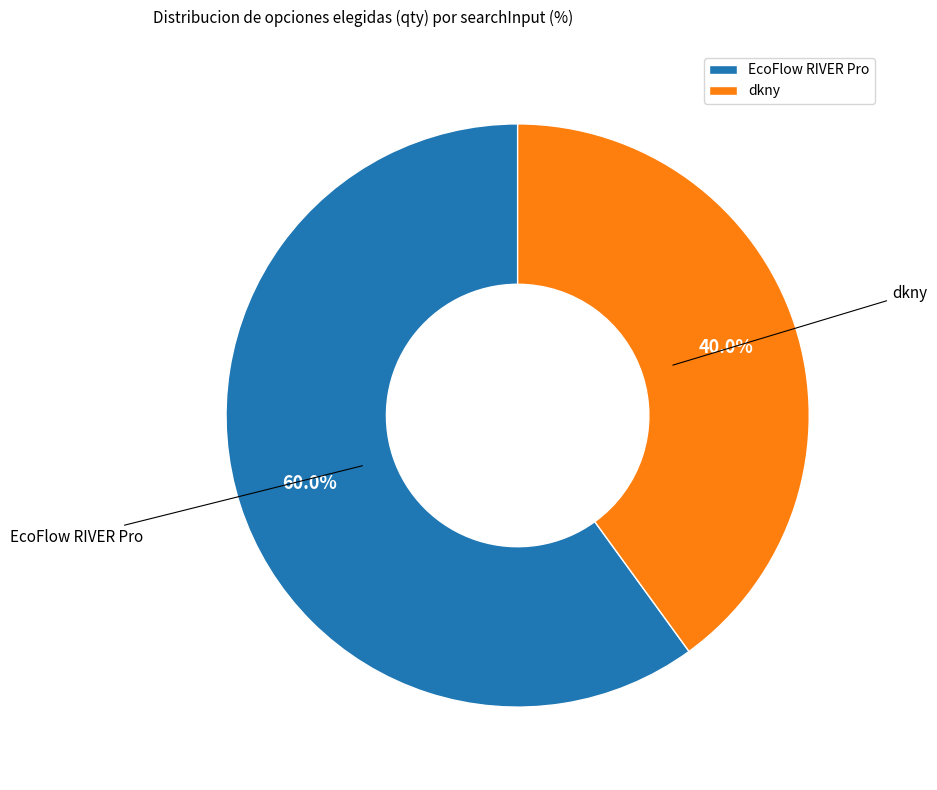

To the nearest percent, what percentage of the pie is EcoFlow RIVER Pro?

60%